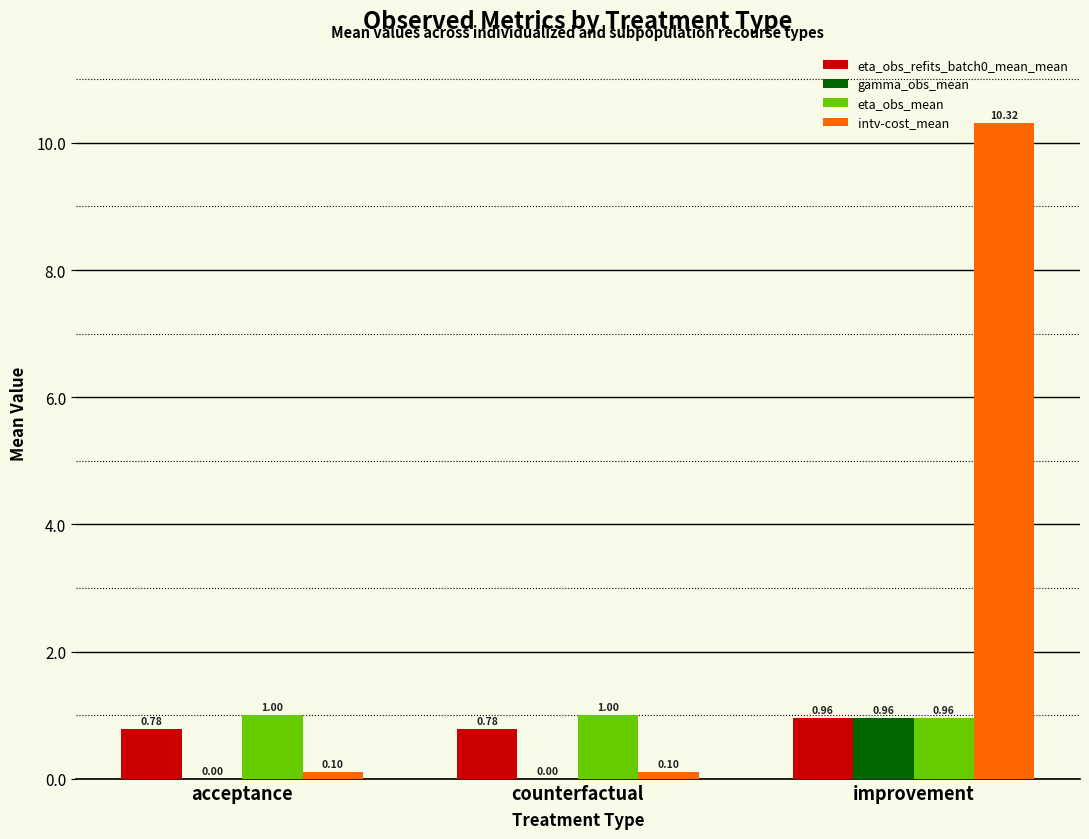

Which series has the largest total across all categories?

intv-cost_mean